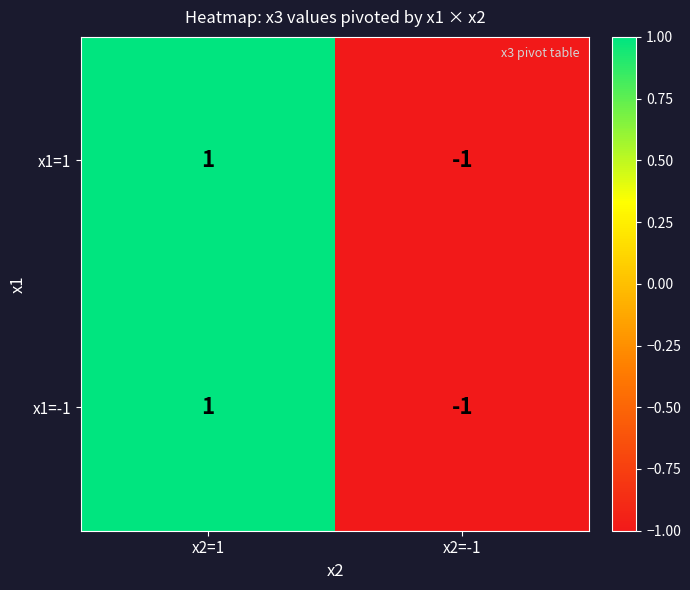

How many data points in x1=-1 are less than 1?

1